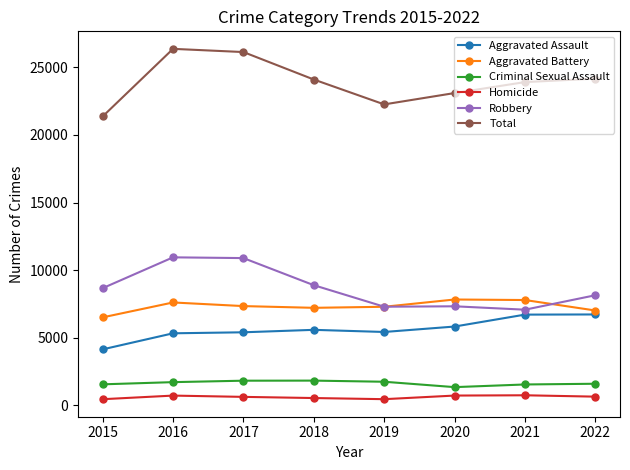

True or false: Aggravated Assault has a value of 2531 at 2017.

False